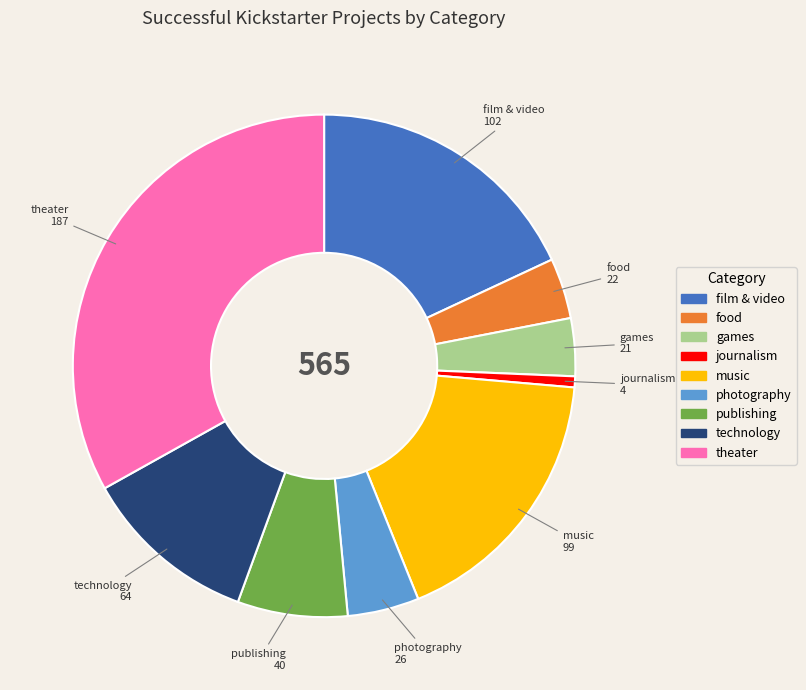

Which has a higher value, technology or photography?

technology